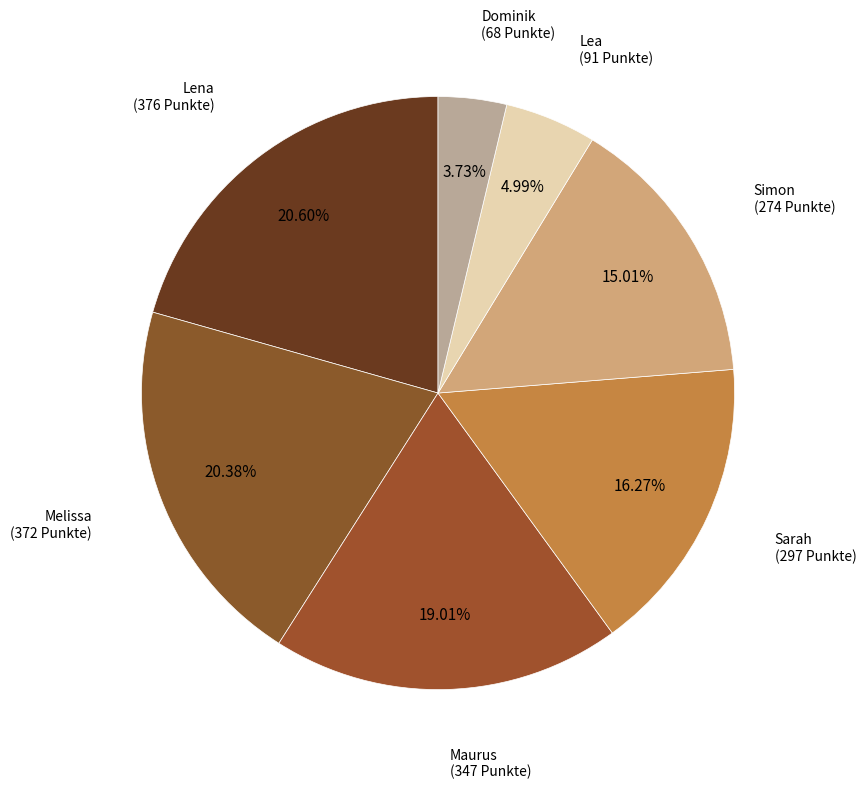

Approximately how many times larger is the value at Lena compared to Lea?

4.1